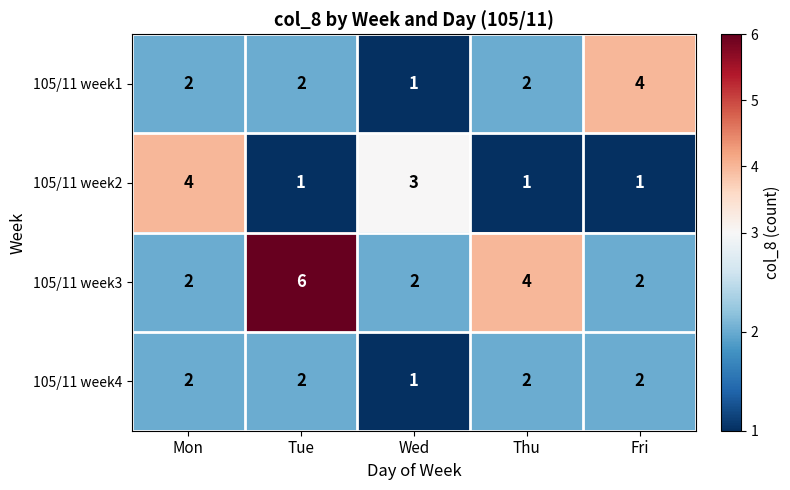

What is the sum of the 105/11 week2 values at Thu and Wed?

4